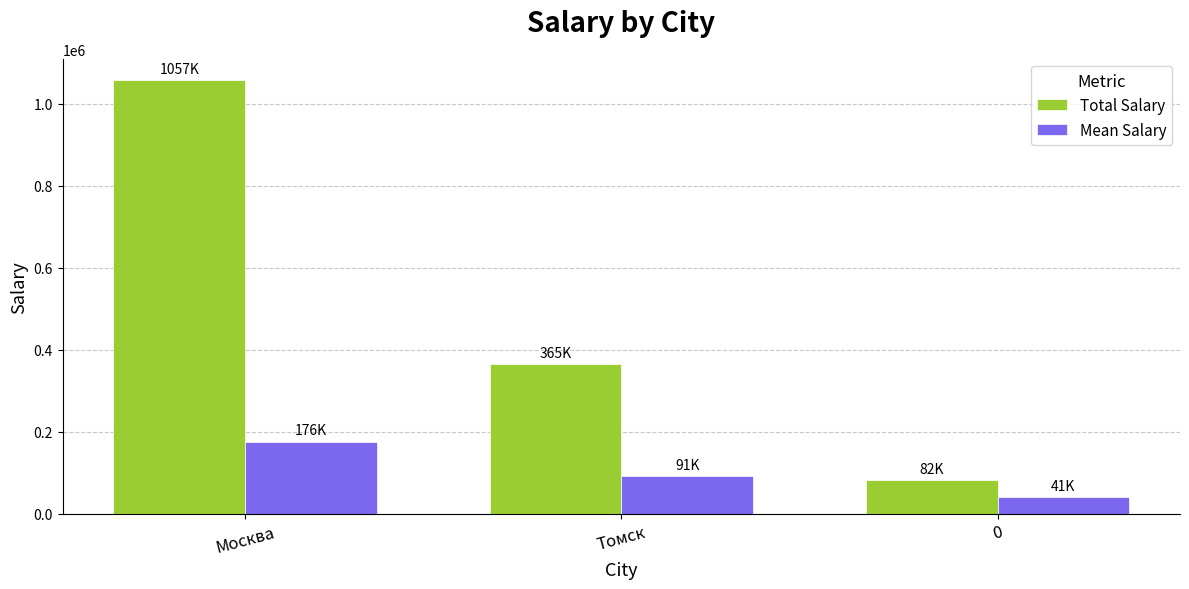

What are all the series names shown in the legend?

Total Salary, Mean Salary